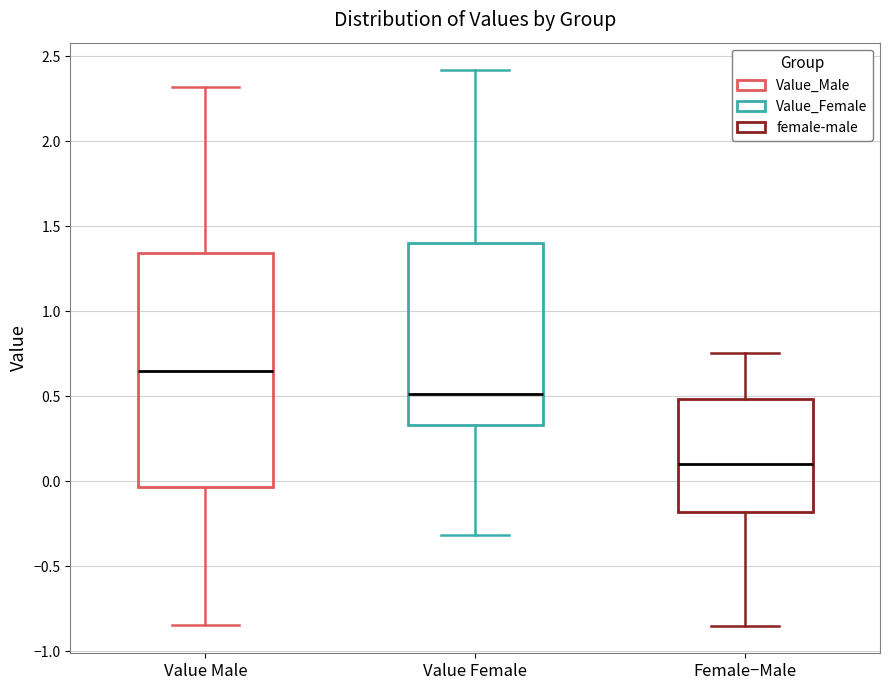

Comparing the boxes themselves (not the whiskers), which one is the tallest?

Value Male